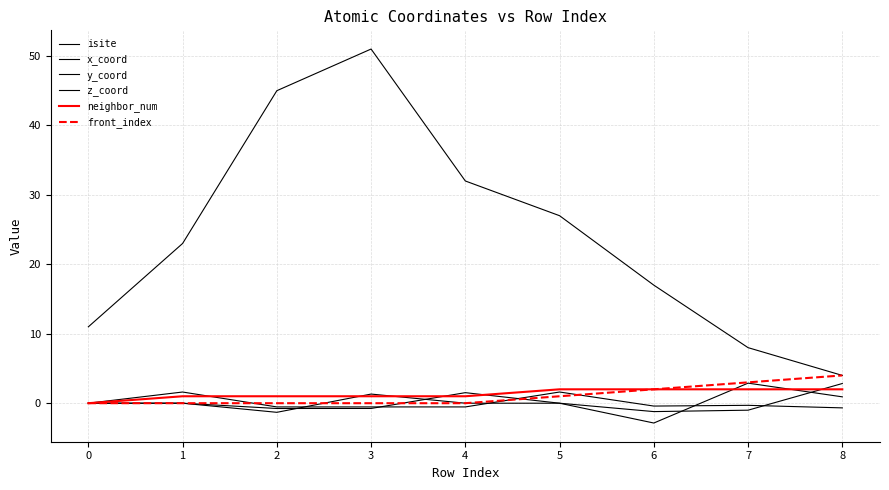

At which label does front_index reach its peak?

8